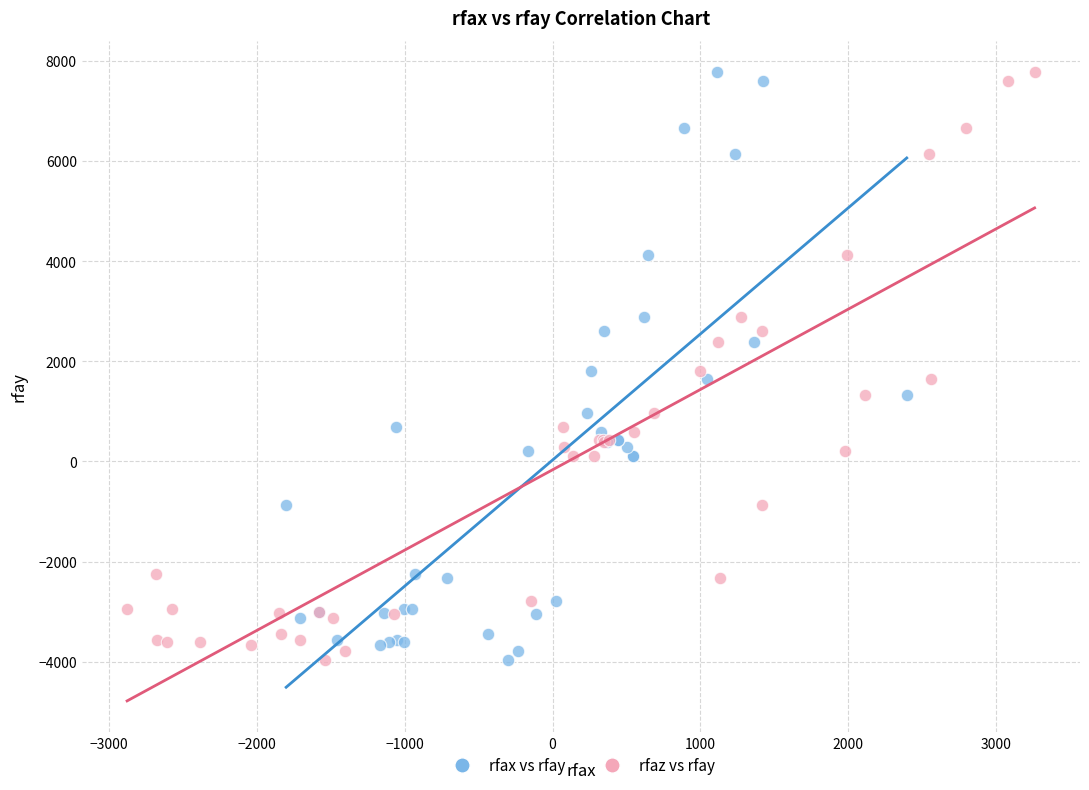

What are all the series names shown in the legend?

rfax vs rfay, rfaz vs rfay